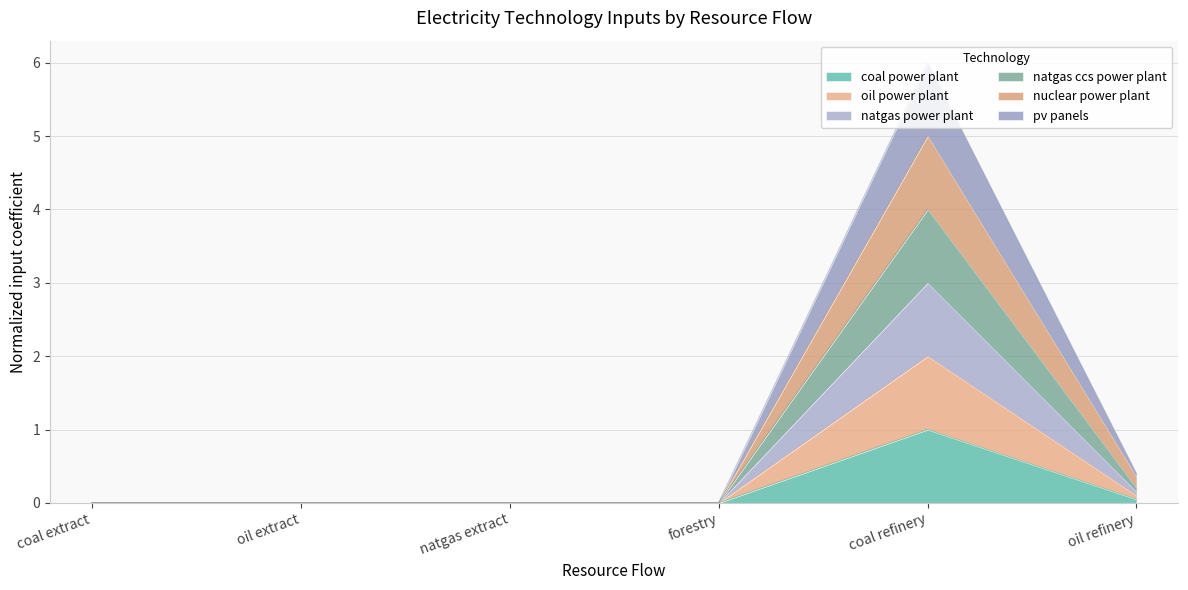

At which label does natgas power plant reach its minimum?

natgas extract